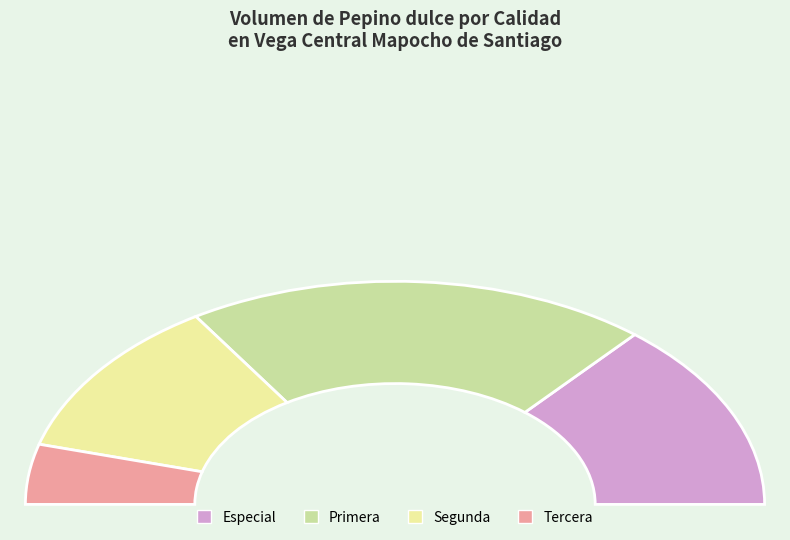

Does any single category account for the majority?

No